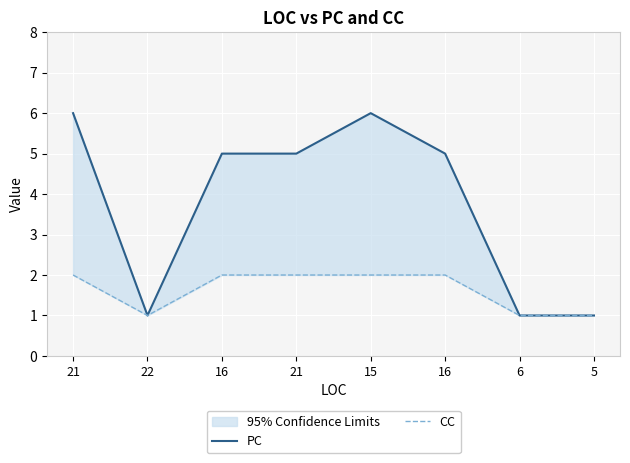

What is the average value of the CC series?

2